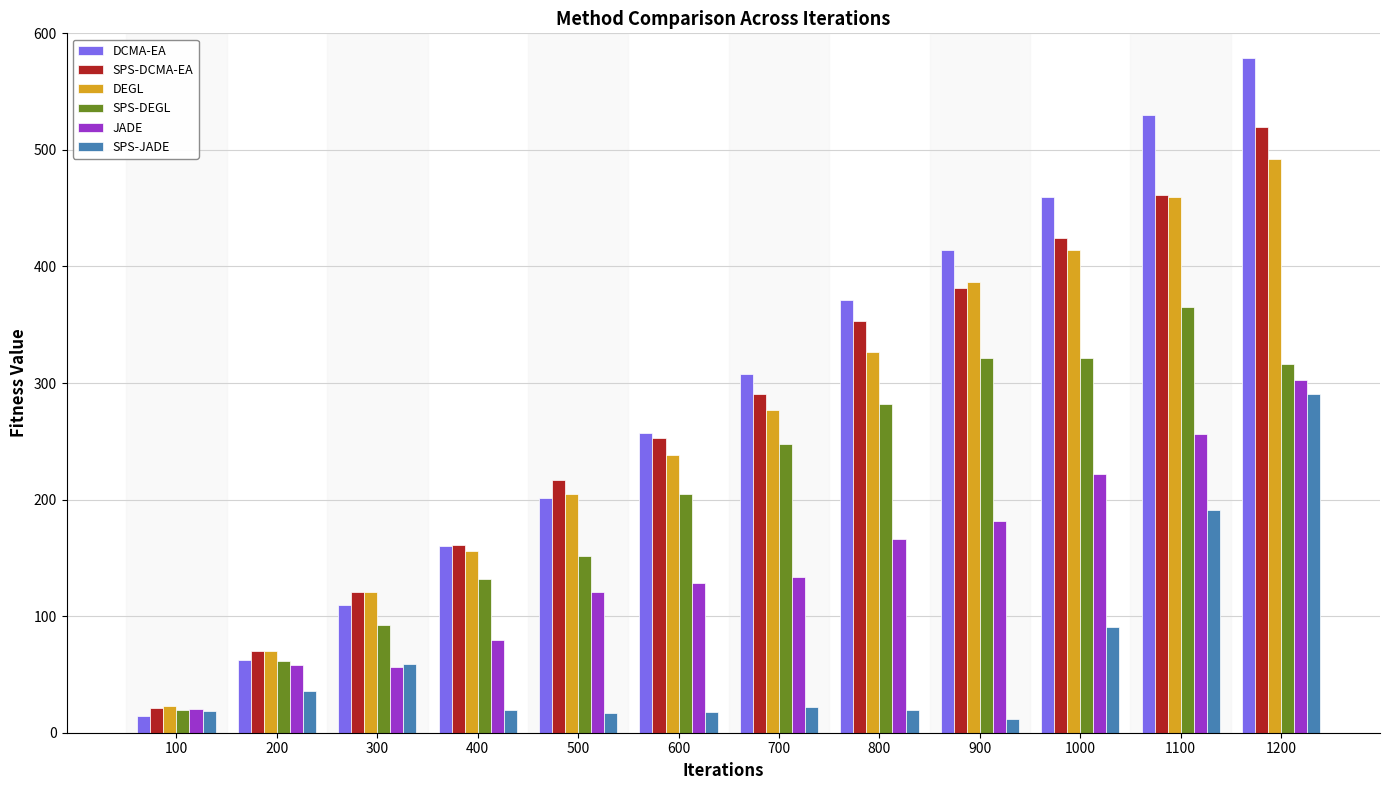

What are all the series names shown in the legend?

DCMA-EA, SPS-DCMA-EA, DEGL, SPS-DEGL, JADE, SPS-JADE